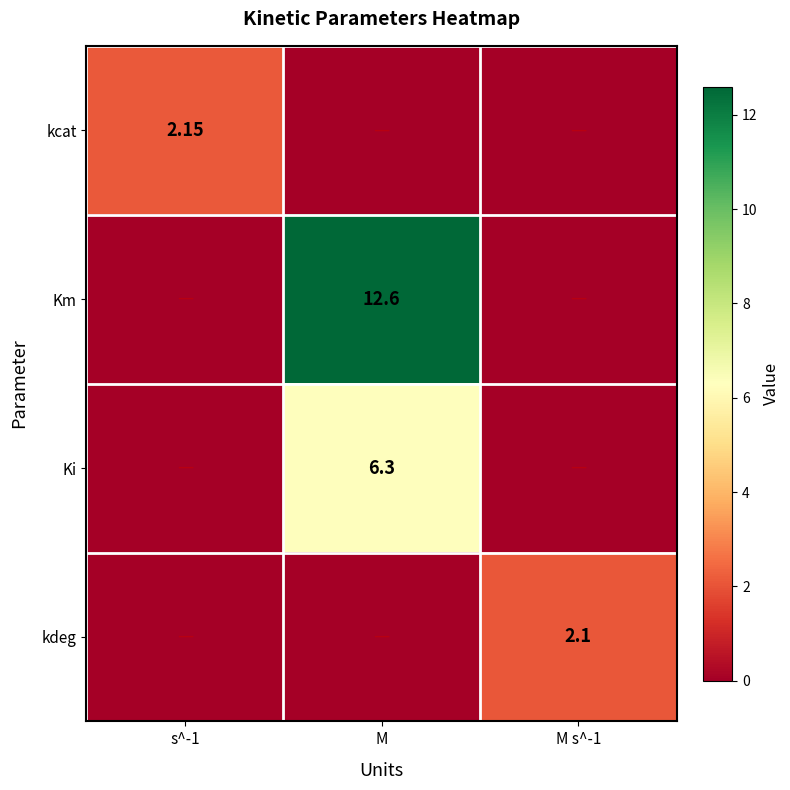

Between s^-1 and M s^-1, which series saw the biggest shift?

kcat